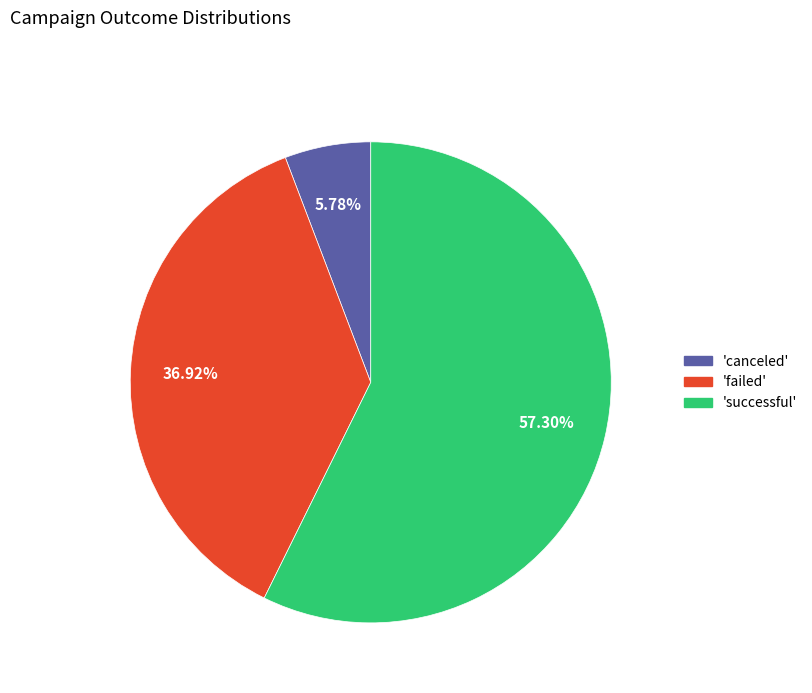

Is there a majority slice in this chart?

Yes